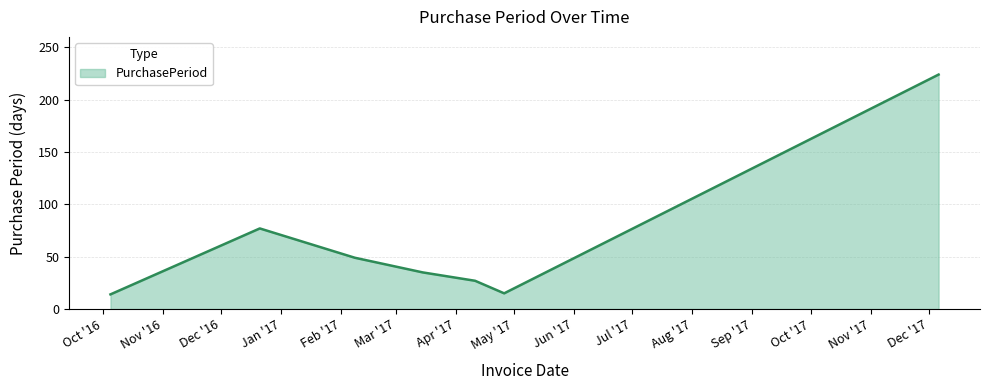

What is the maximum value shown in the chart?

224